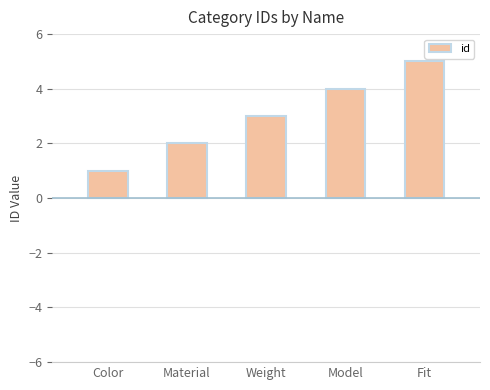

How many values are below 3?

2